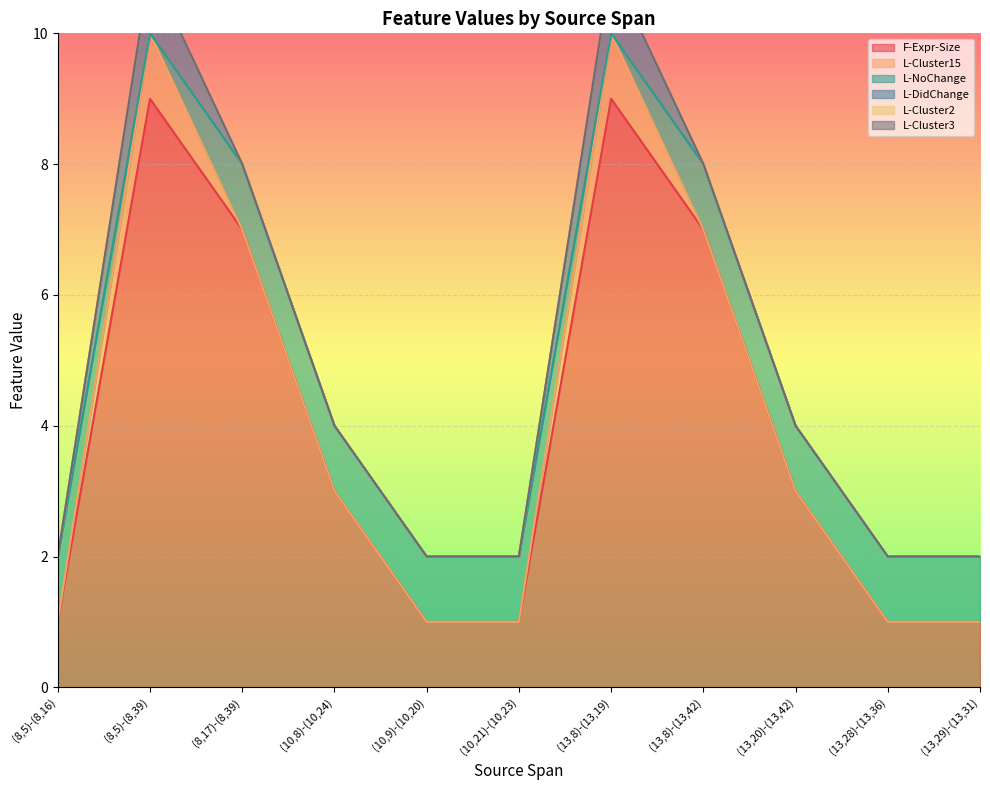

What are all the series names shown in the legend?

F-Expr-Size, L-Cluster15, L-NoChange, L-DidChange, L-Cluster2, L-Cluster3